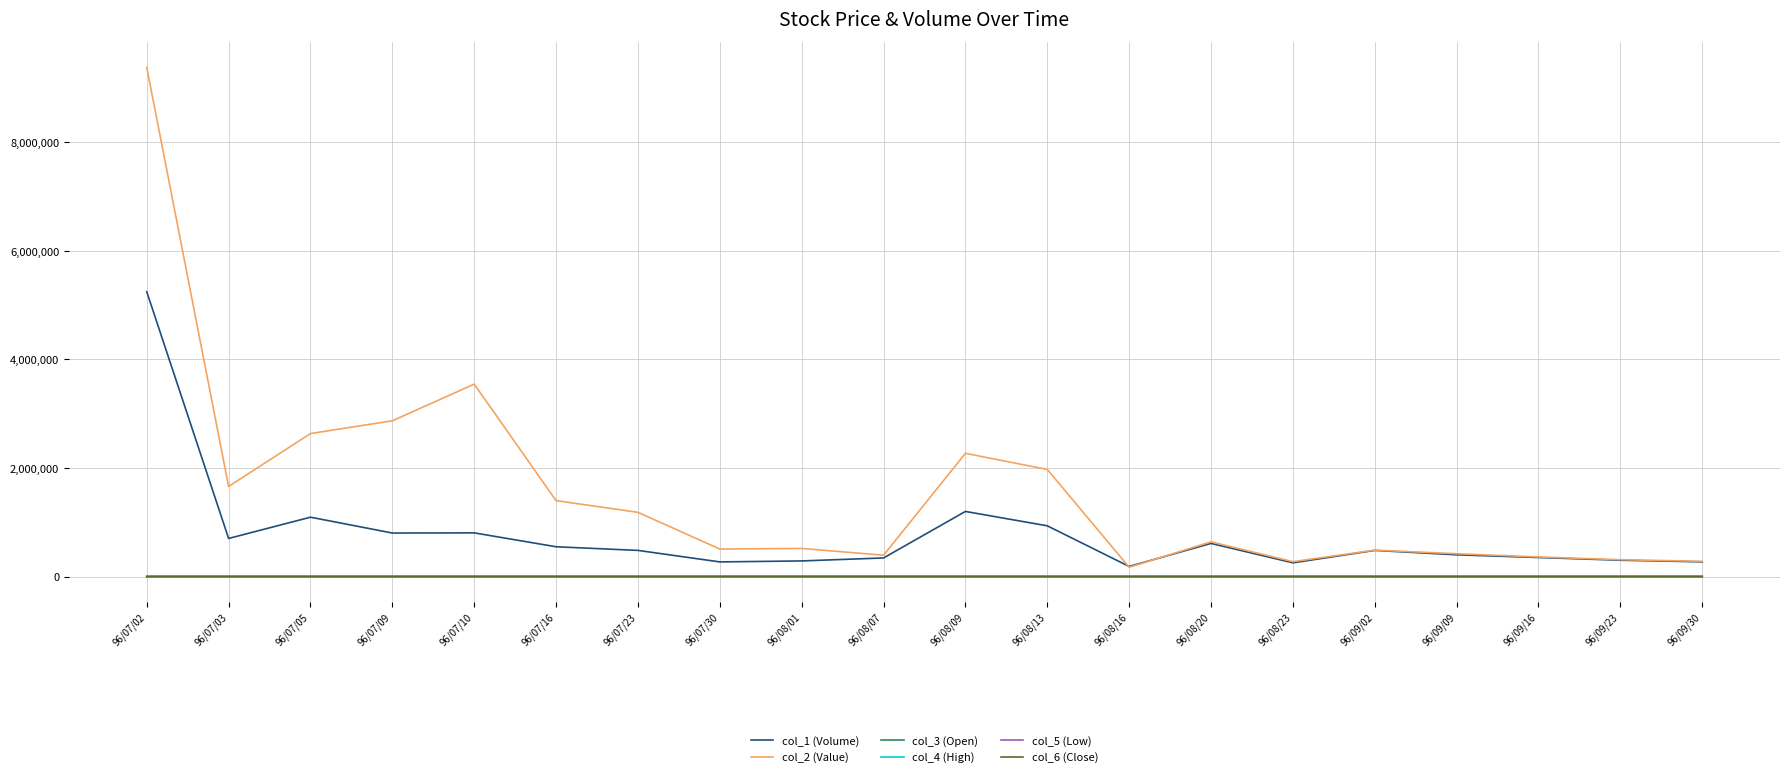

In col_4 (High), how many points are higher than both neighbors (excluding endpoints)?

4